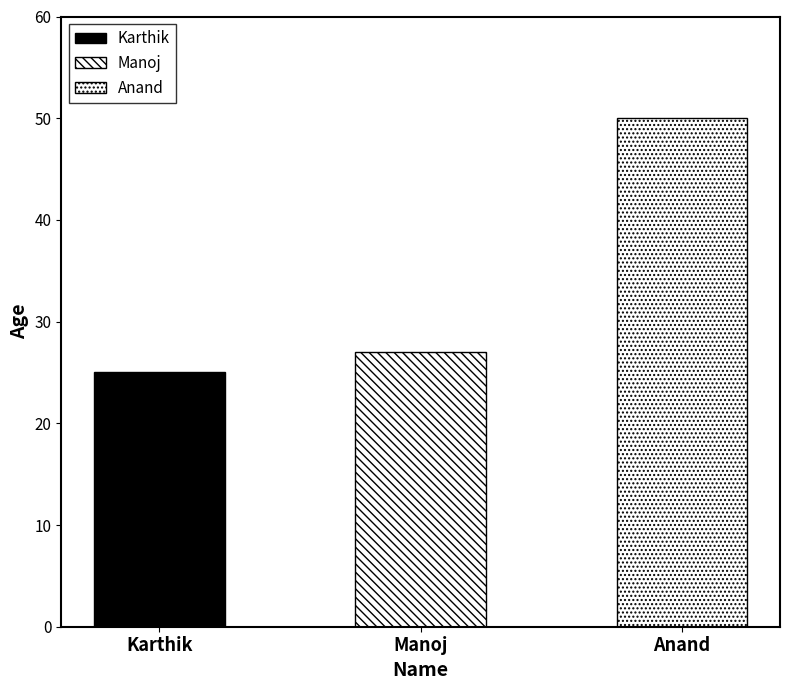

What position from the right is Karthik?

3